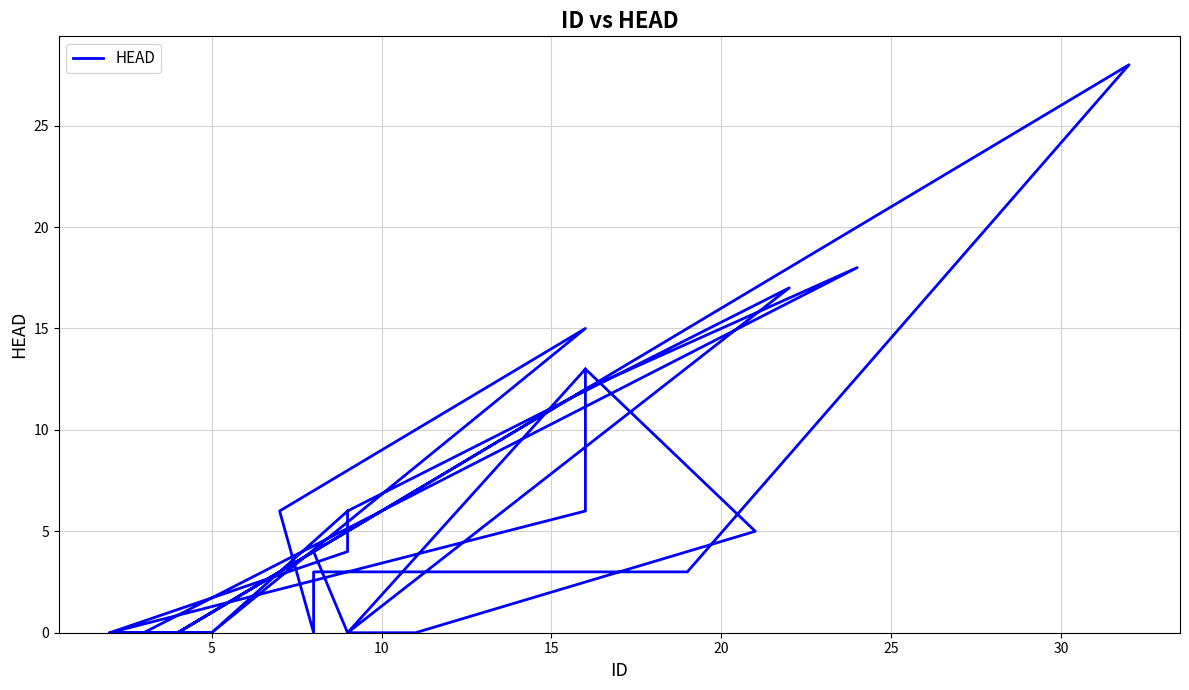

How many lines are shown in the chart?

1